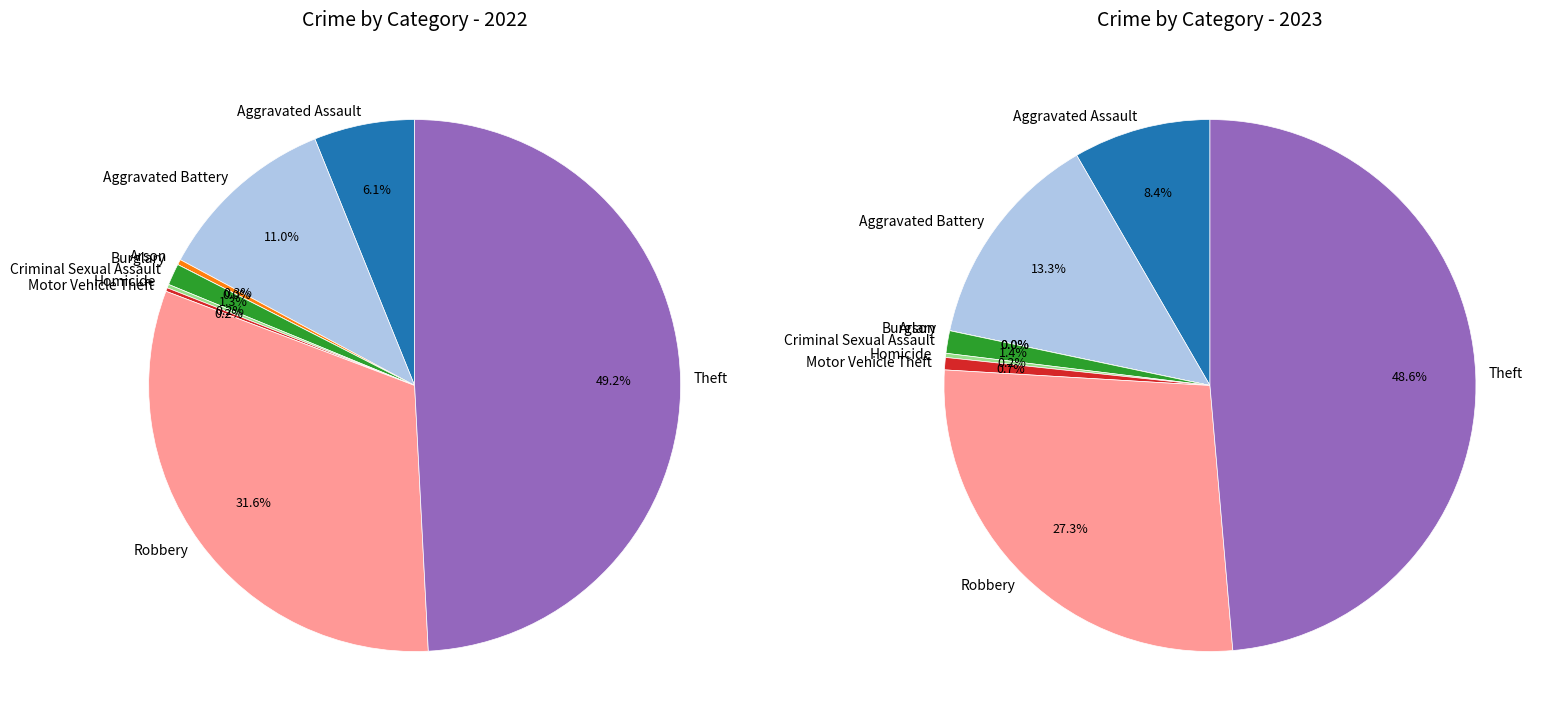

To the nearest percent, what is the combined percentage of Criminal Sexual Assault and Burglary?

1%